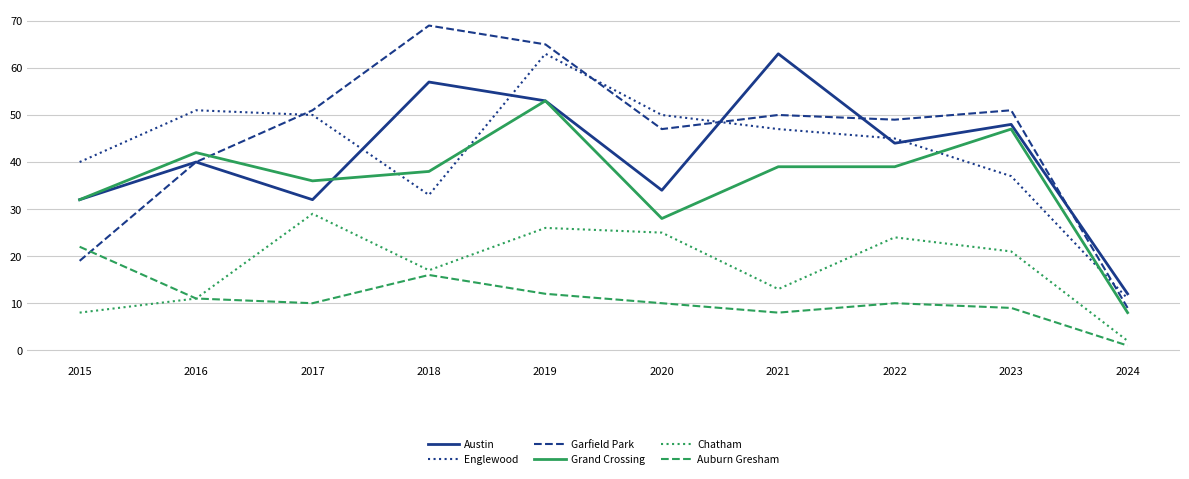

What is the difference between the highest and lowest values at 2017?

41